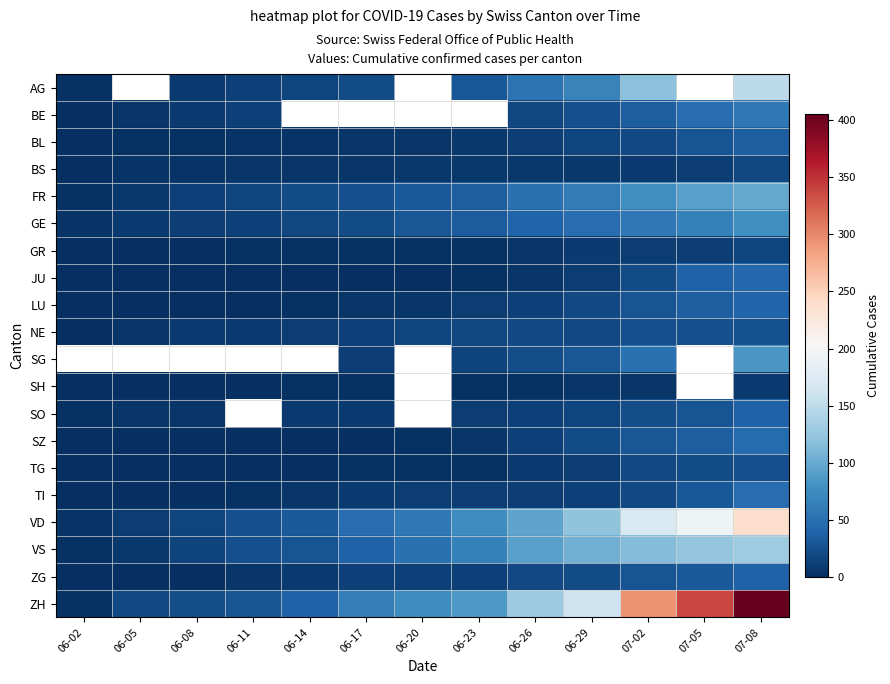

At which category is the sum across all series the highest?

07-08